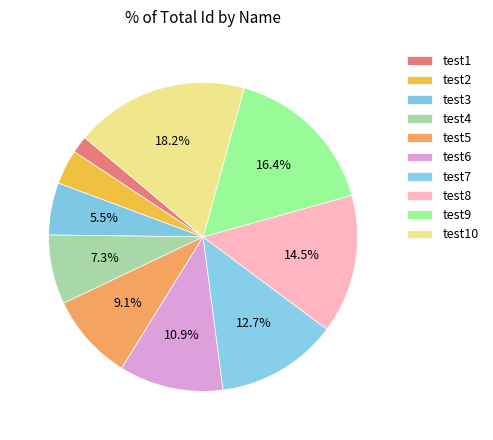

What portion of the pie excludes test8?

85.5%